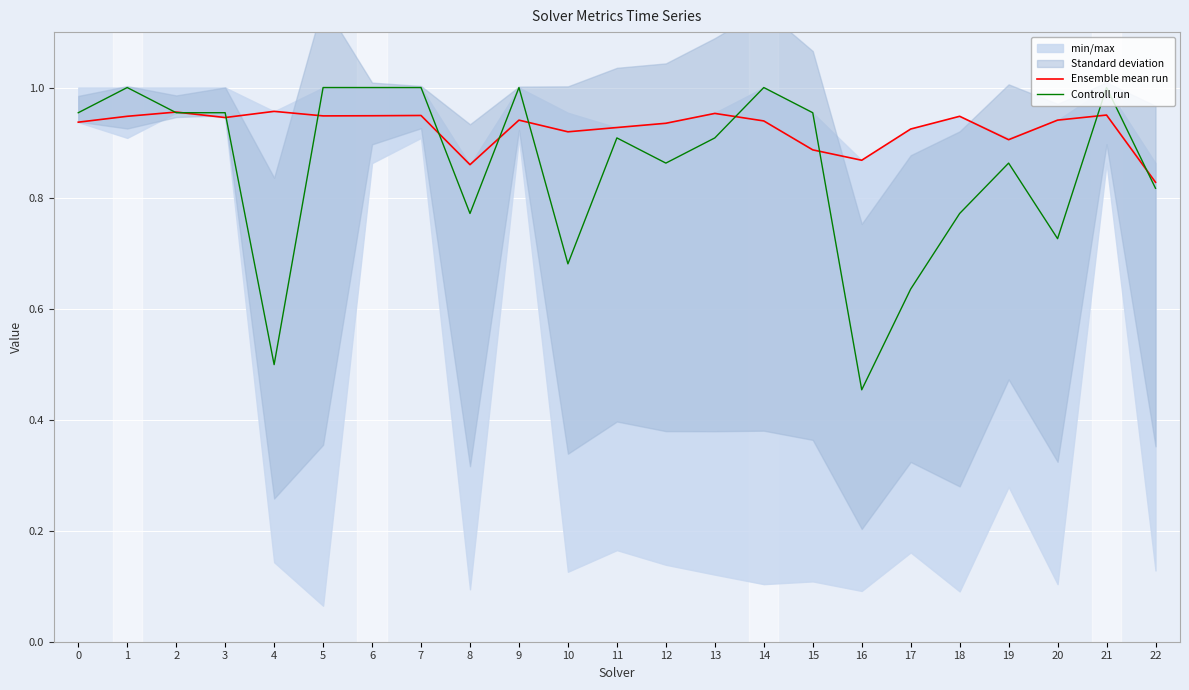

Which series ends up on top after the final intersection of Controll run and Ensemble mean run?

Ensemble mean run